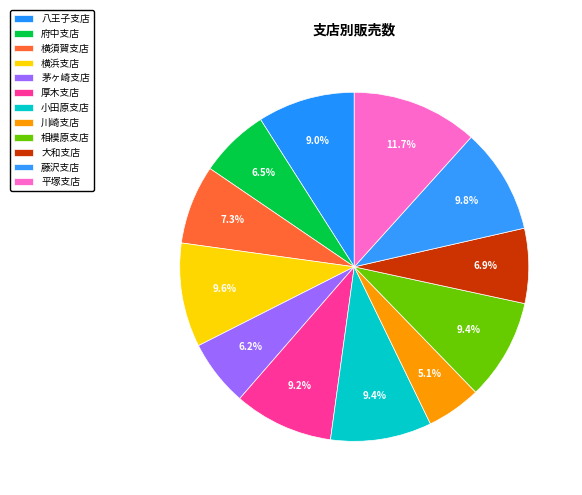

Count the number of slices in the pie.

12